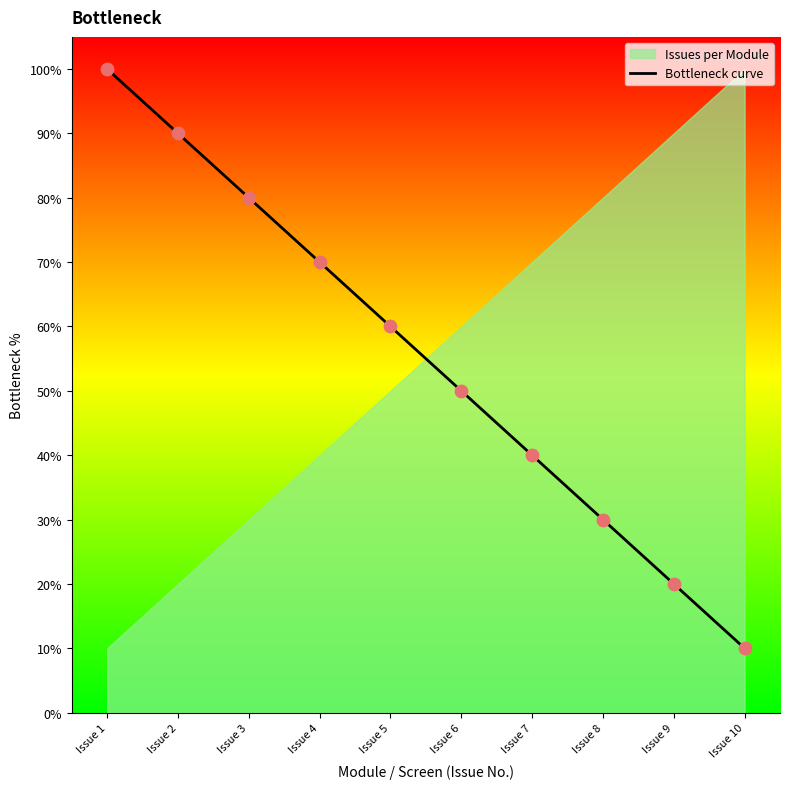

What is the change in value from Issue 2 to Issue 7?

-50